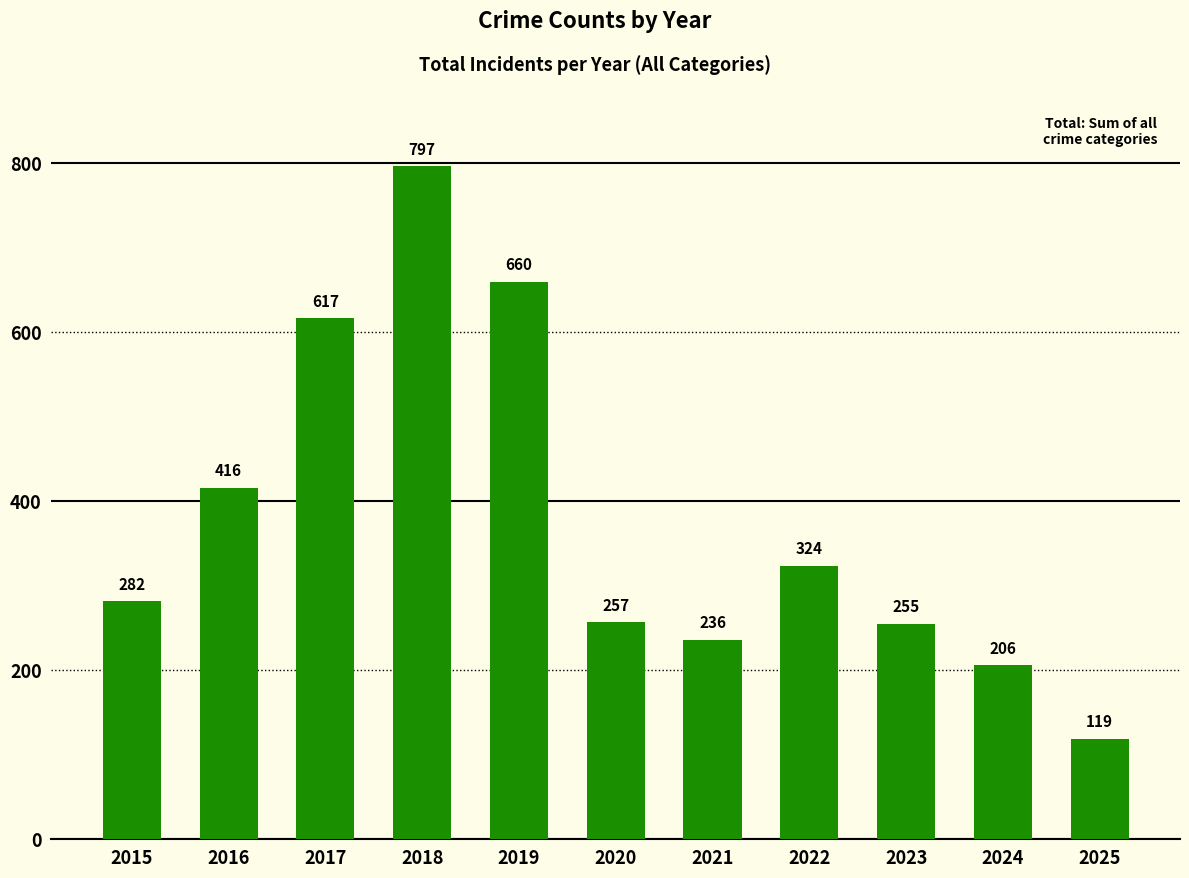

What is the difference between the values at 2016 and 2015?

134